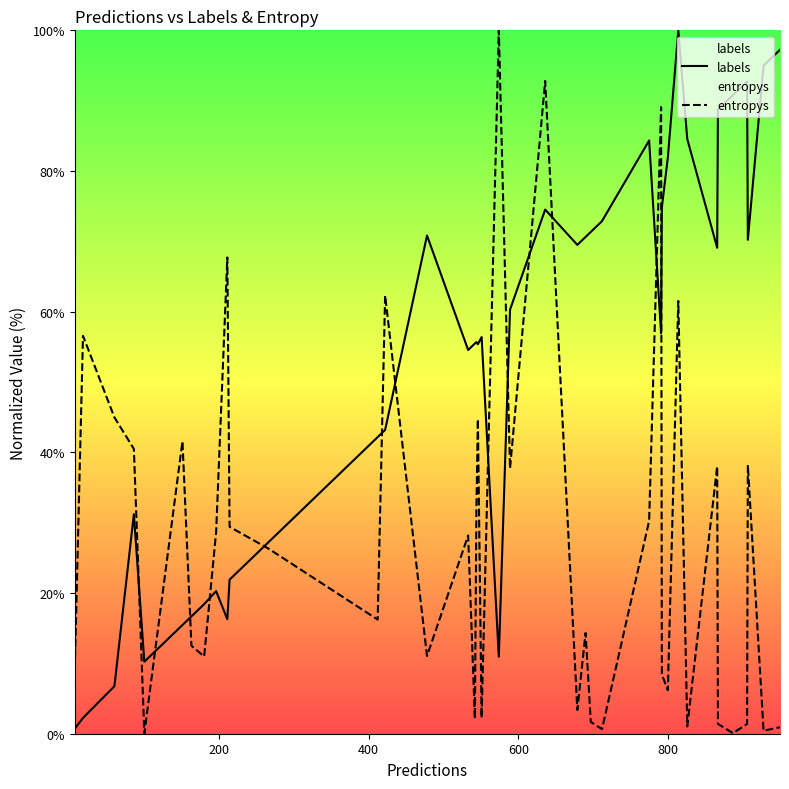

How many interior local peaks does the entropys series have?

13